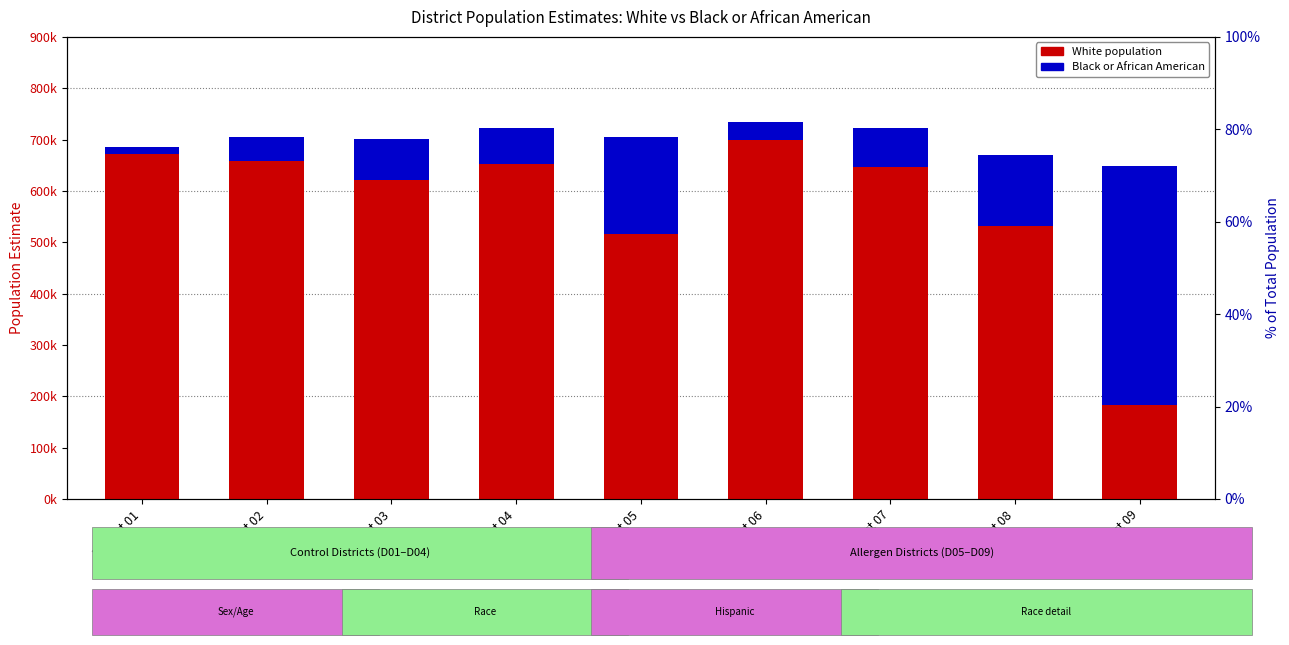

The White population series shows 671967 at District 01. True or false?

True